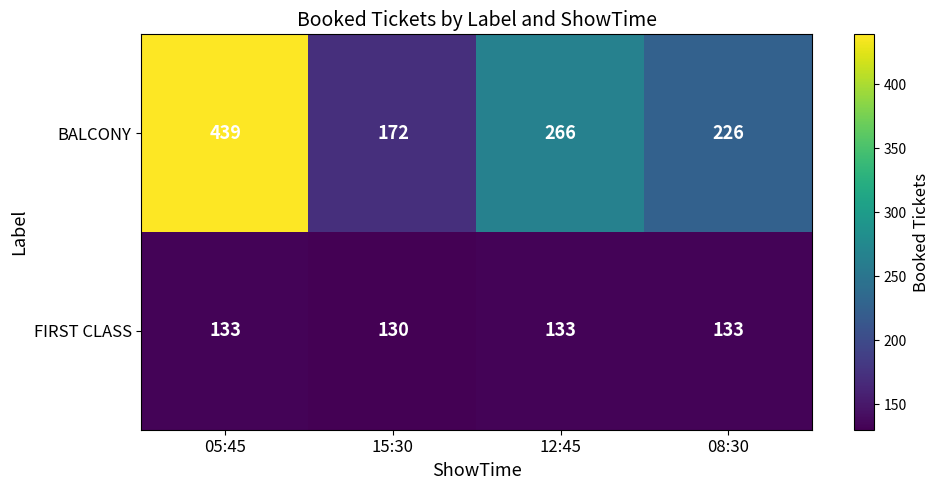

Is the value of FIRST CLASS at 12:45 greater than the value of BALCONY at 12:45?

No